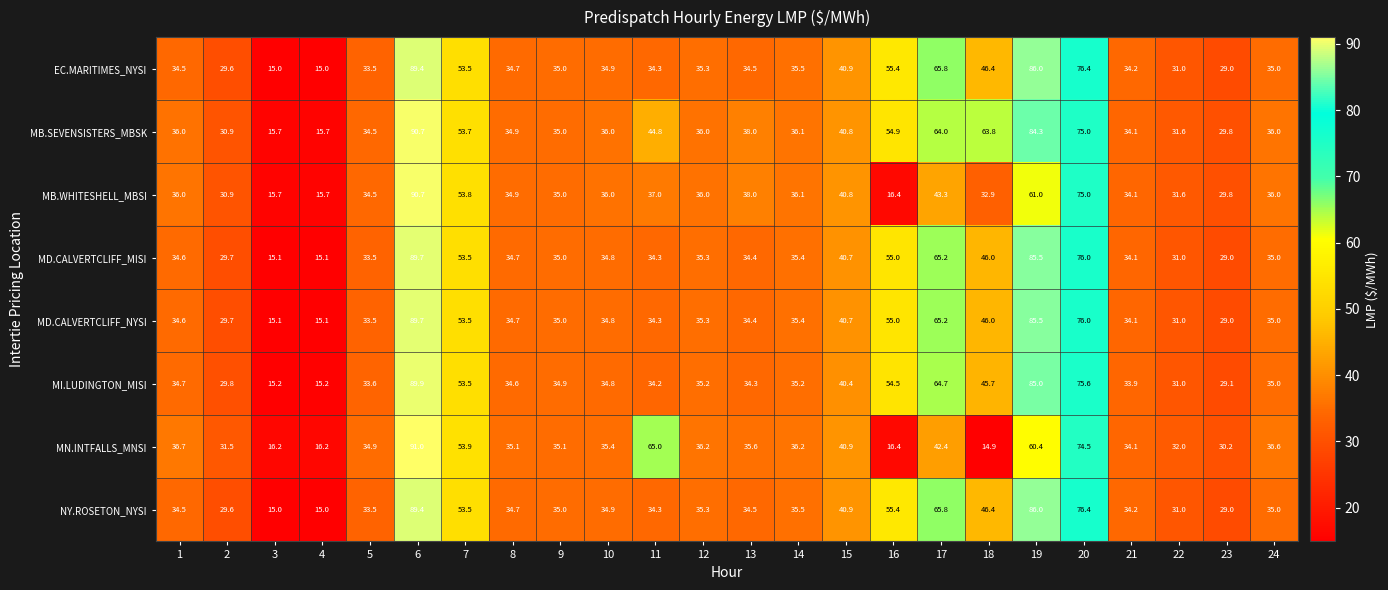

What is the total value across all series at 11?

318.2